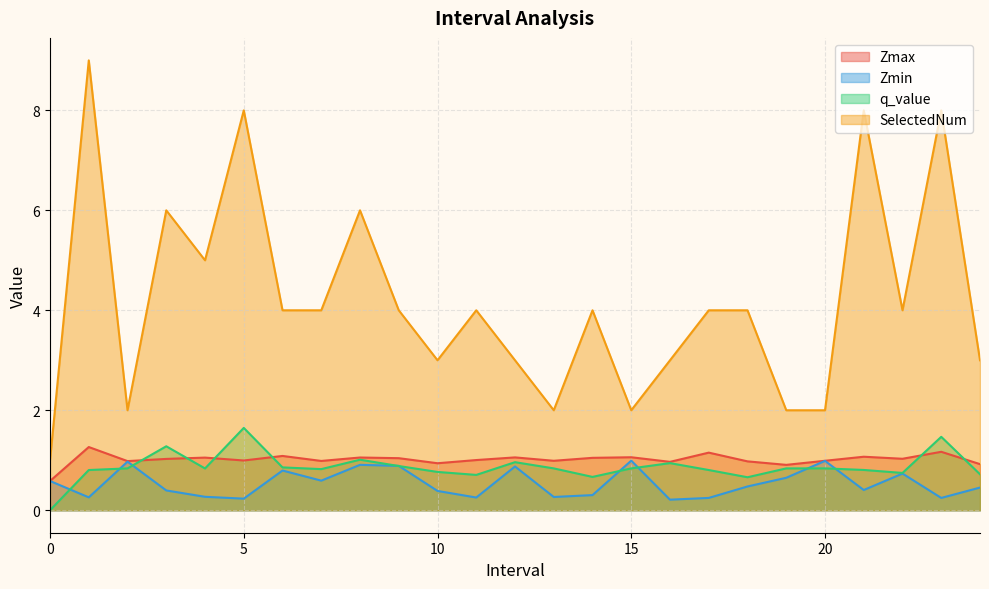

The Zmax series shows 1.2 at 17. True or false?

True